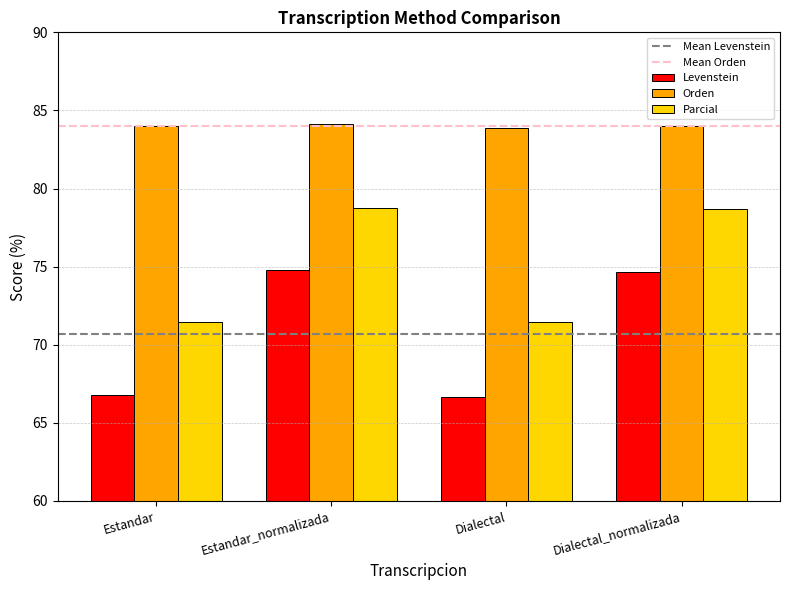

Read the Levenstein value at Dialectal_normalizada.

74.7